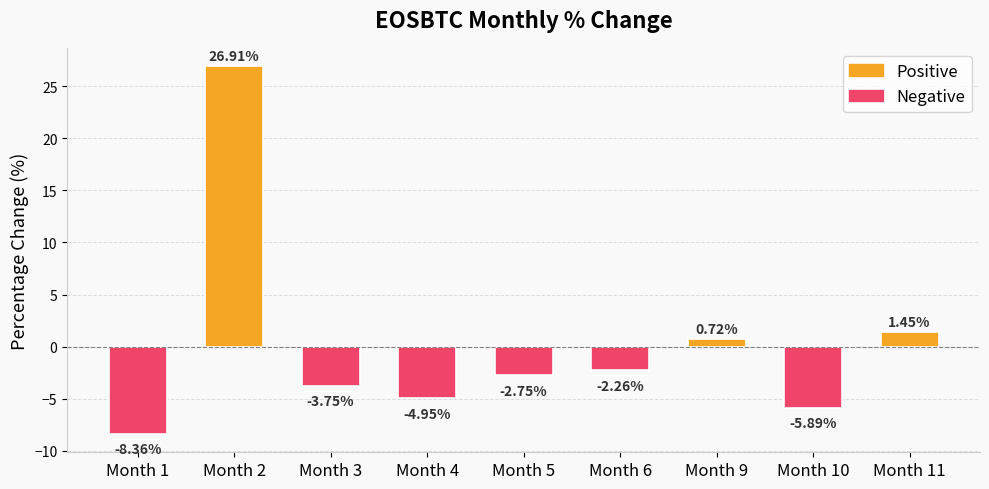

List the labels in order of value, smallest first.

Month 1, Month 10, Month 4, Month 3, Month 5, Month 6, Month 9, Month 11, Month 2